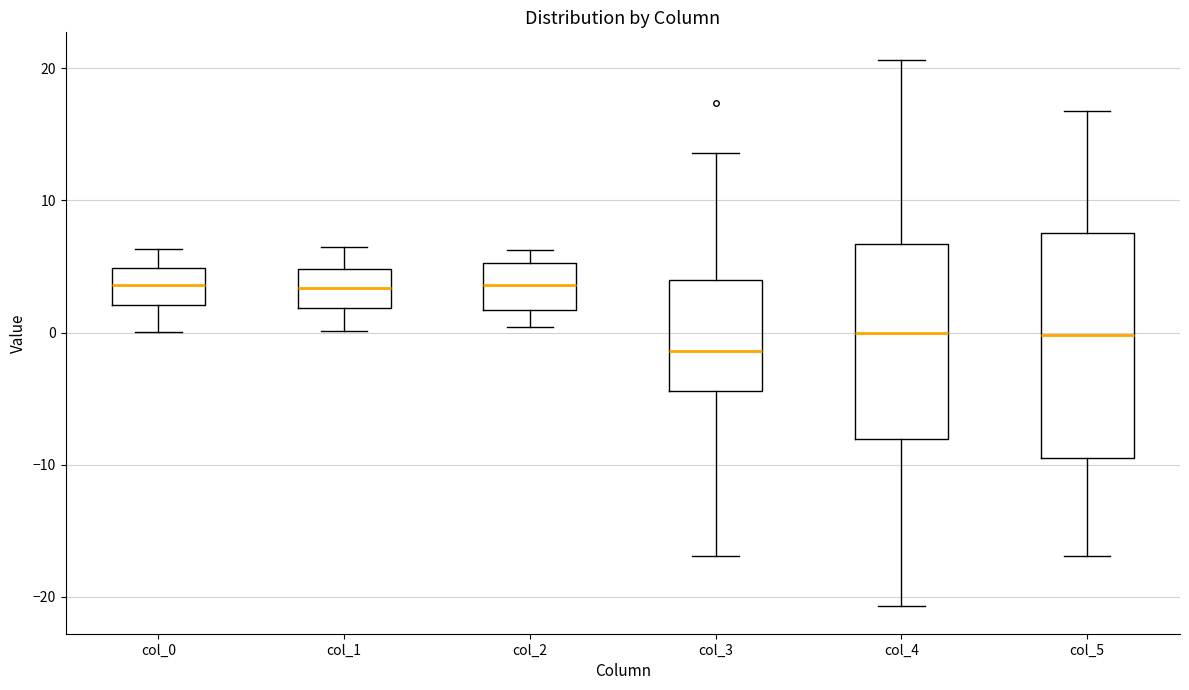

Reading left to right, transcribe this box plot: for each box, give where its median line is, the range the box spans, and where its two whiskers end, as read against the y-axis. The values are not printed on the chart, so give them approximately, as read against the axis.

col_0: median 4, box 2 to 5, whiskers 0 to 6
col_1: median 3, box 2 to 5, whiskers 0 to 6
col_2: median 4, box 2 to 5, whiskers 0 to 6
col_3: median -1, box -4 to 4, whiskers -17 to 14
col_4: median 0, box -8 to 7, whiskers -21 to 21
col_5: median 0, box -9 to 8, whiskers -17 to 17